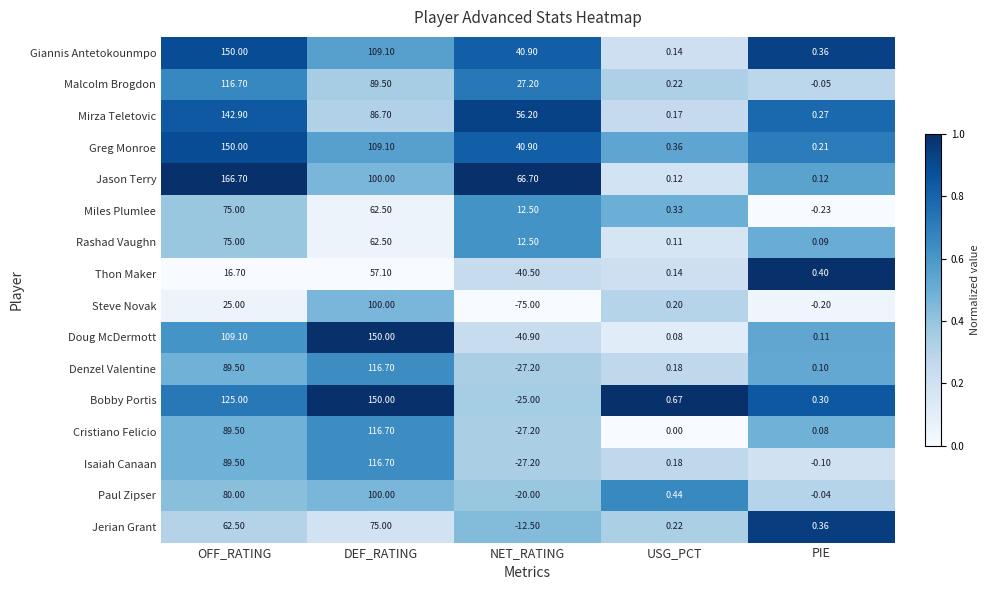

Which label corresponds to the largest value in the chart?

OFF_RATING